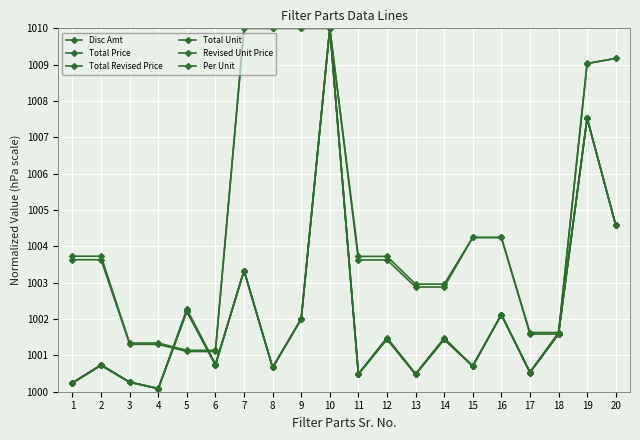

Rank the series at 6 from lowest to highest value.

Disc Amt, Total Price, Total Unit, Total Revised Price, Per Unit, Revised Unit Price